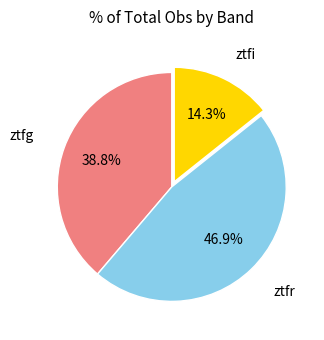

To the nearest percent, what percentage of the pie is ztfr?

47%